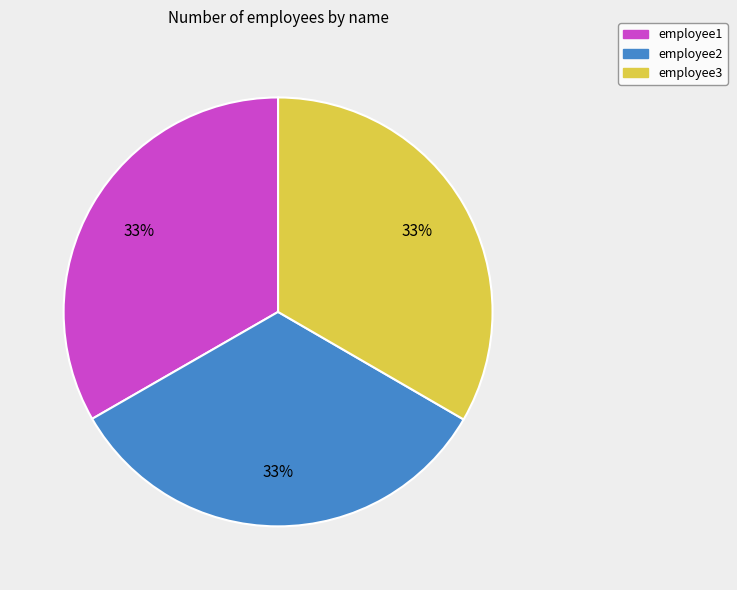

Combined, do employee2 and employee3 account for over 50%?

Yes